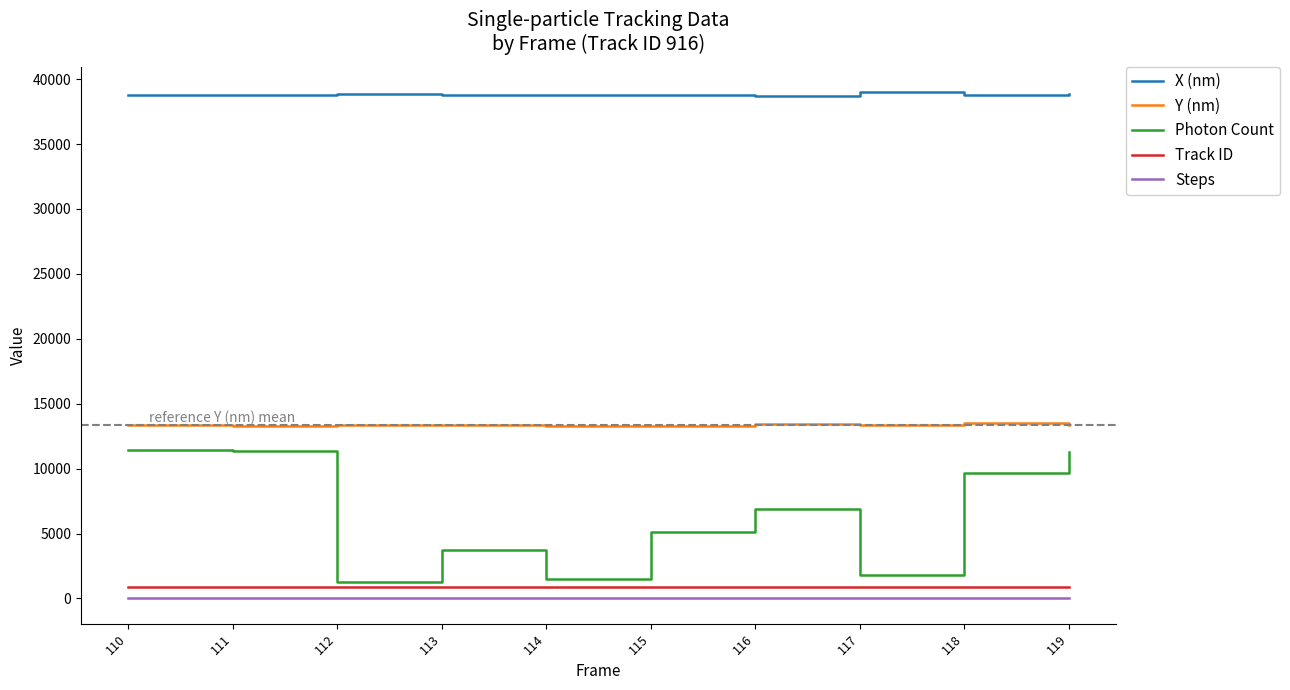

True or false: Steps and Y (nm) cross at least once.

False